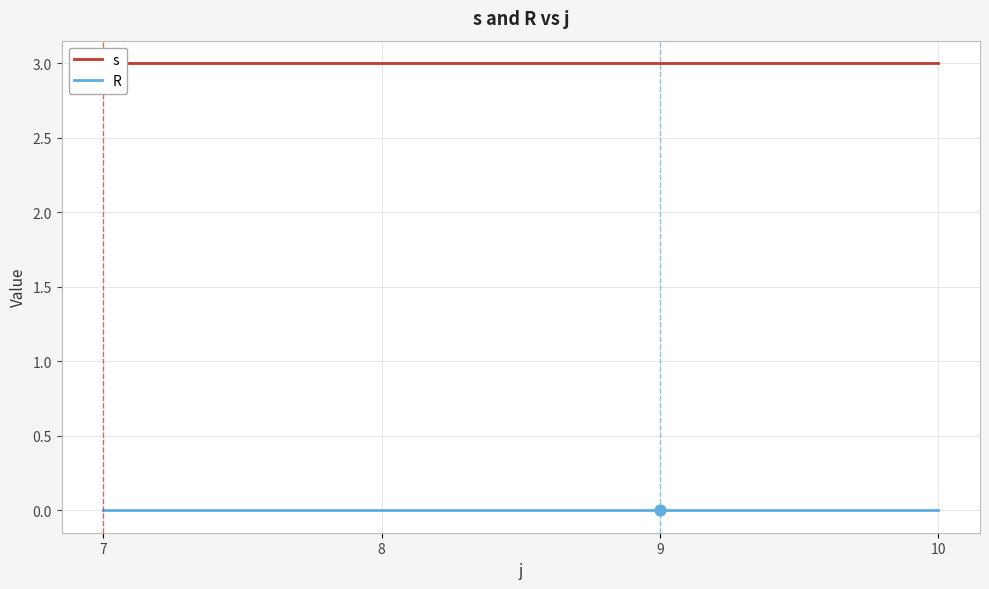

What are all the series names shown in the legend?

s, R